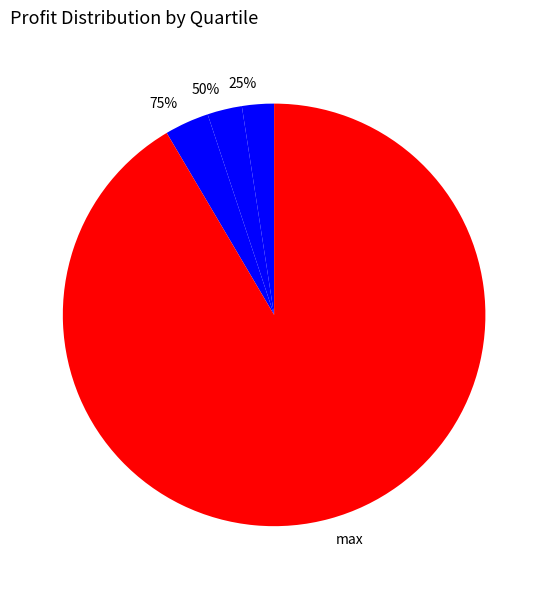

True or false: 75% accounts for 13% of the total.

False